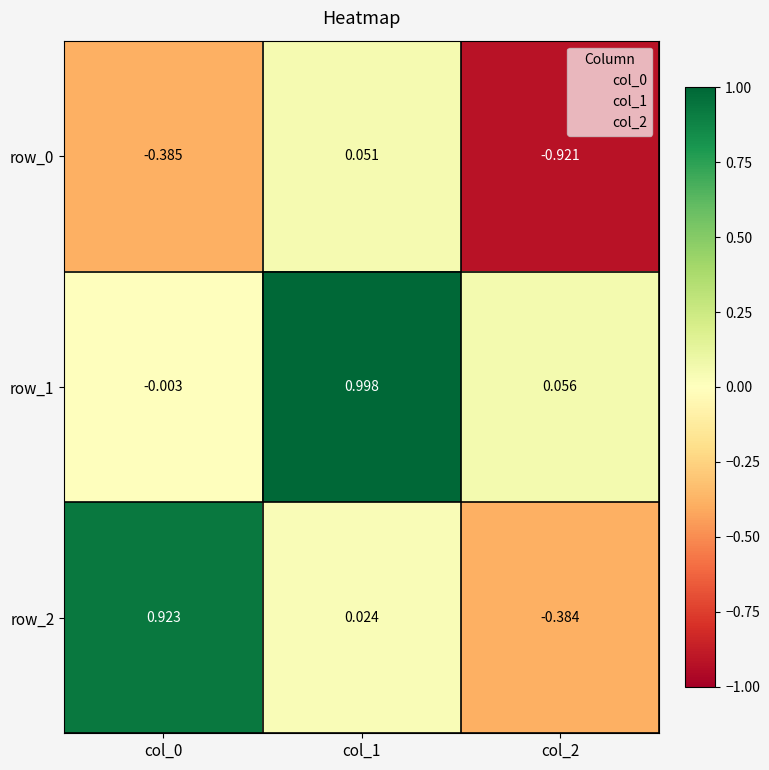

Is the value of row_1 at col_2 greater than the value of row_2 at col_1?

Yes